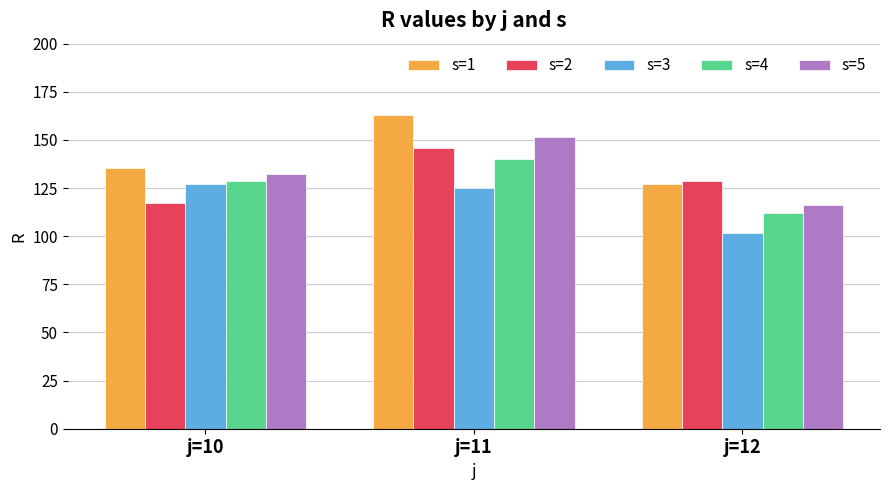

What is the value of the s=4 bar at the 2nd from the left?

139.9